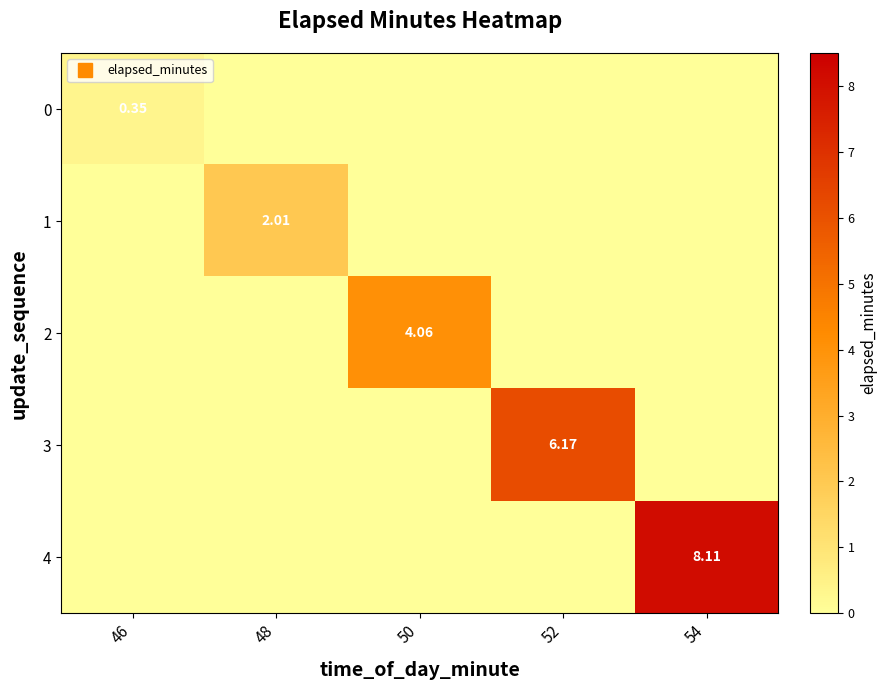

Is it true that 3 equals 0.0 at 54?

True